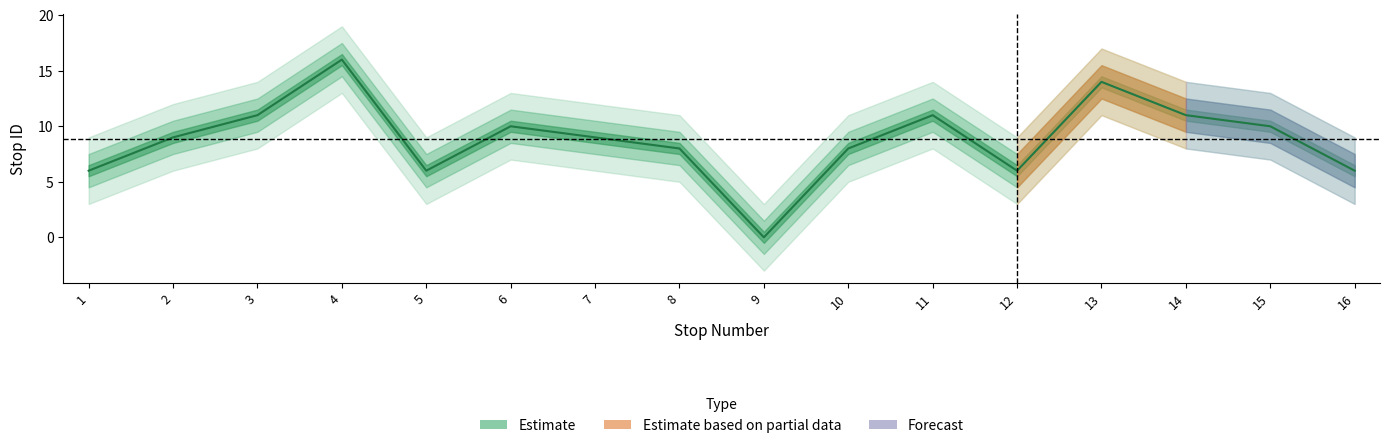

How many points are higher than both their immediate neighbors (excluding endpoints)?

4